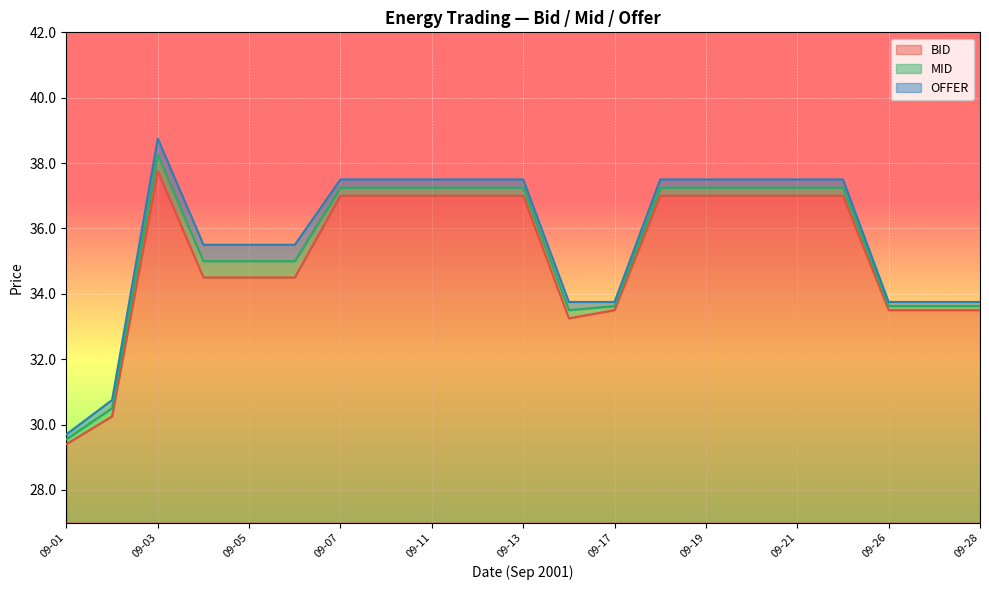

Reading right to left, transcribe all the data shown in this chart.

BID: 09-28=33.5	09-27=33.5	09-26=33.5	09-24=37.0	09-21=37.0	09-20=37.0	09-19=37.0	09-18=37.0	09-17=33.5	09-14=33.2	09-13=37.0	09-12=37.0	09-11=37.0	09-10=37.0	09-07=37.0	09-06=34.5	09-05=34.5	09-04=34.5	09-03=37.8	09-02=30.2	09-01=29.4
MID: 09-28=33.6	09-27=33.6	09-26=33.6	09-24=37.2	09-21=37.2	09-20=37.2	09-19=37.2	09-18=37.2	09-17=33.6	09-14=33.5	09-13=37.2	09-12=37.2	09-11=37.2	09-10=37.2	09-07=37.2	09-06=35.0	09-05=35.0	09-04=35.0	09-03=38.2	09-02=30.5	09-01=29.6
OFFER: 09-28=33.8	09-27=33.8	09-26=33.8	09-24=37.5	09-21=37.5	09-20=37.5	09-19=37.5	09-18=37.5	09-17=33.8	09-14=33.8	09-13=37.5	09-12=37.5	09-11=37.5	09-10=37.5	09-07=37.5	09-06=35.5	09-05=35.5	09-04=35.5	09-03=38.8	09-02=30.8	09-01=29.7